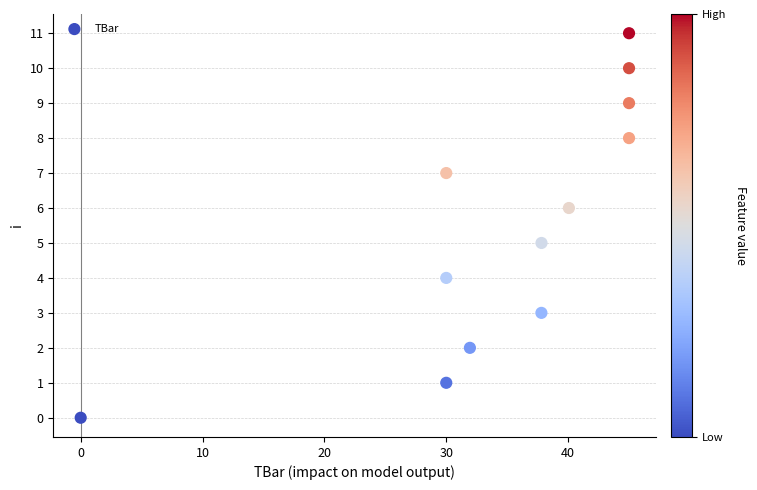

What is the average Y value?

6